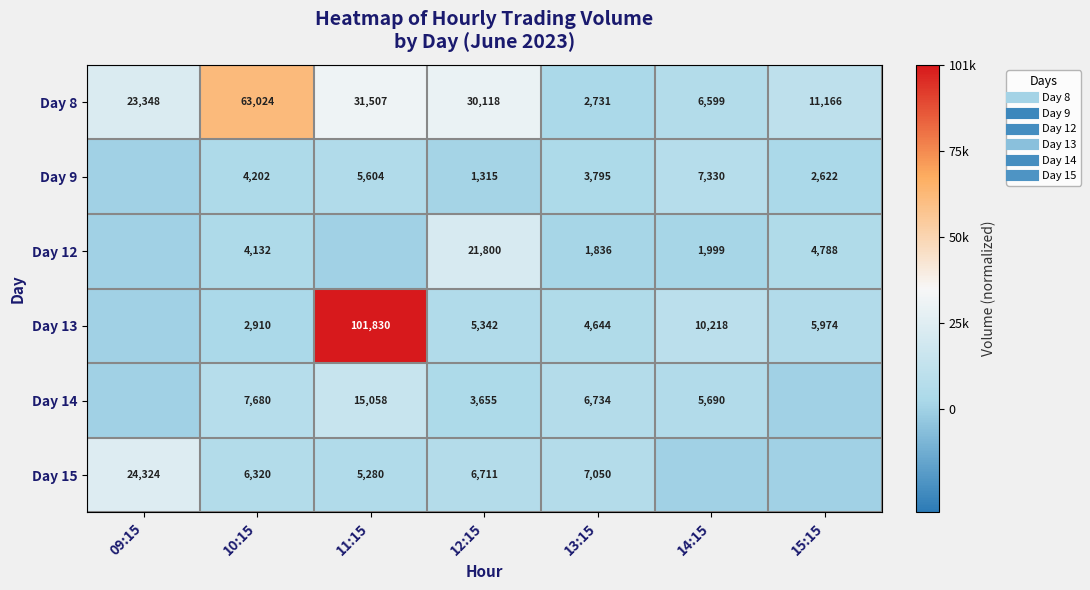

Between 13:15 and 15:15, which series saw the biggest shift?

Day 8